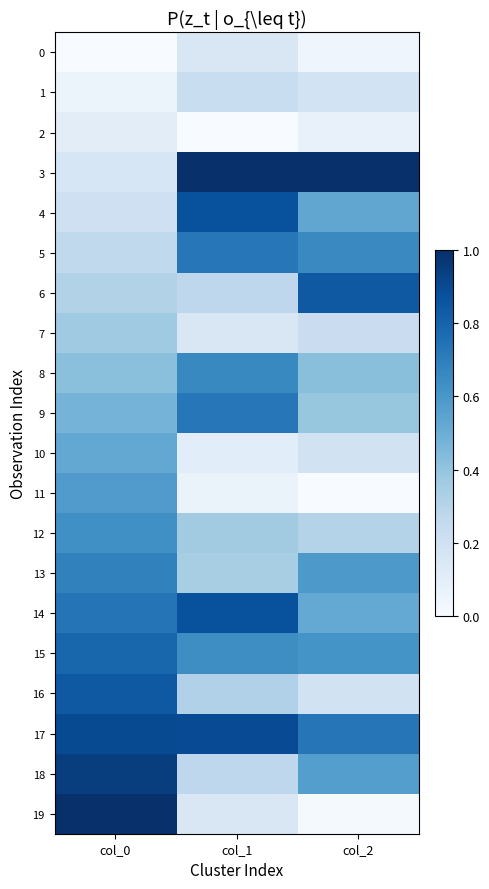

List the series in order of their peak value, lowest first.

2, 0, 1, 7, 10, 11, 12, 8, 13, 5, 9, 15, 6, 16, 4, 14, 17, 18, 3, 19